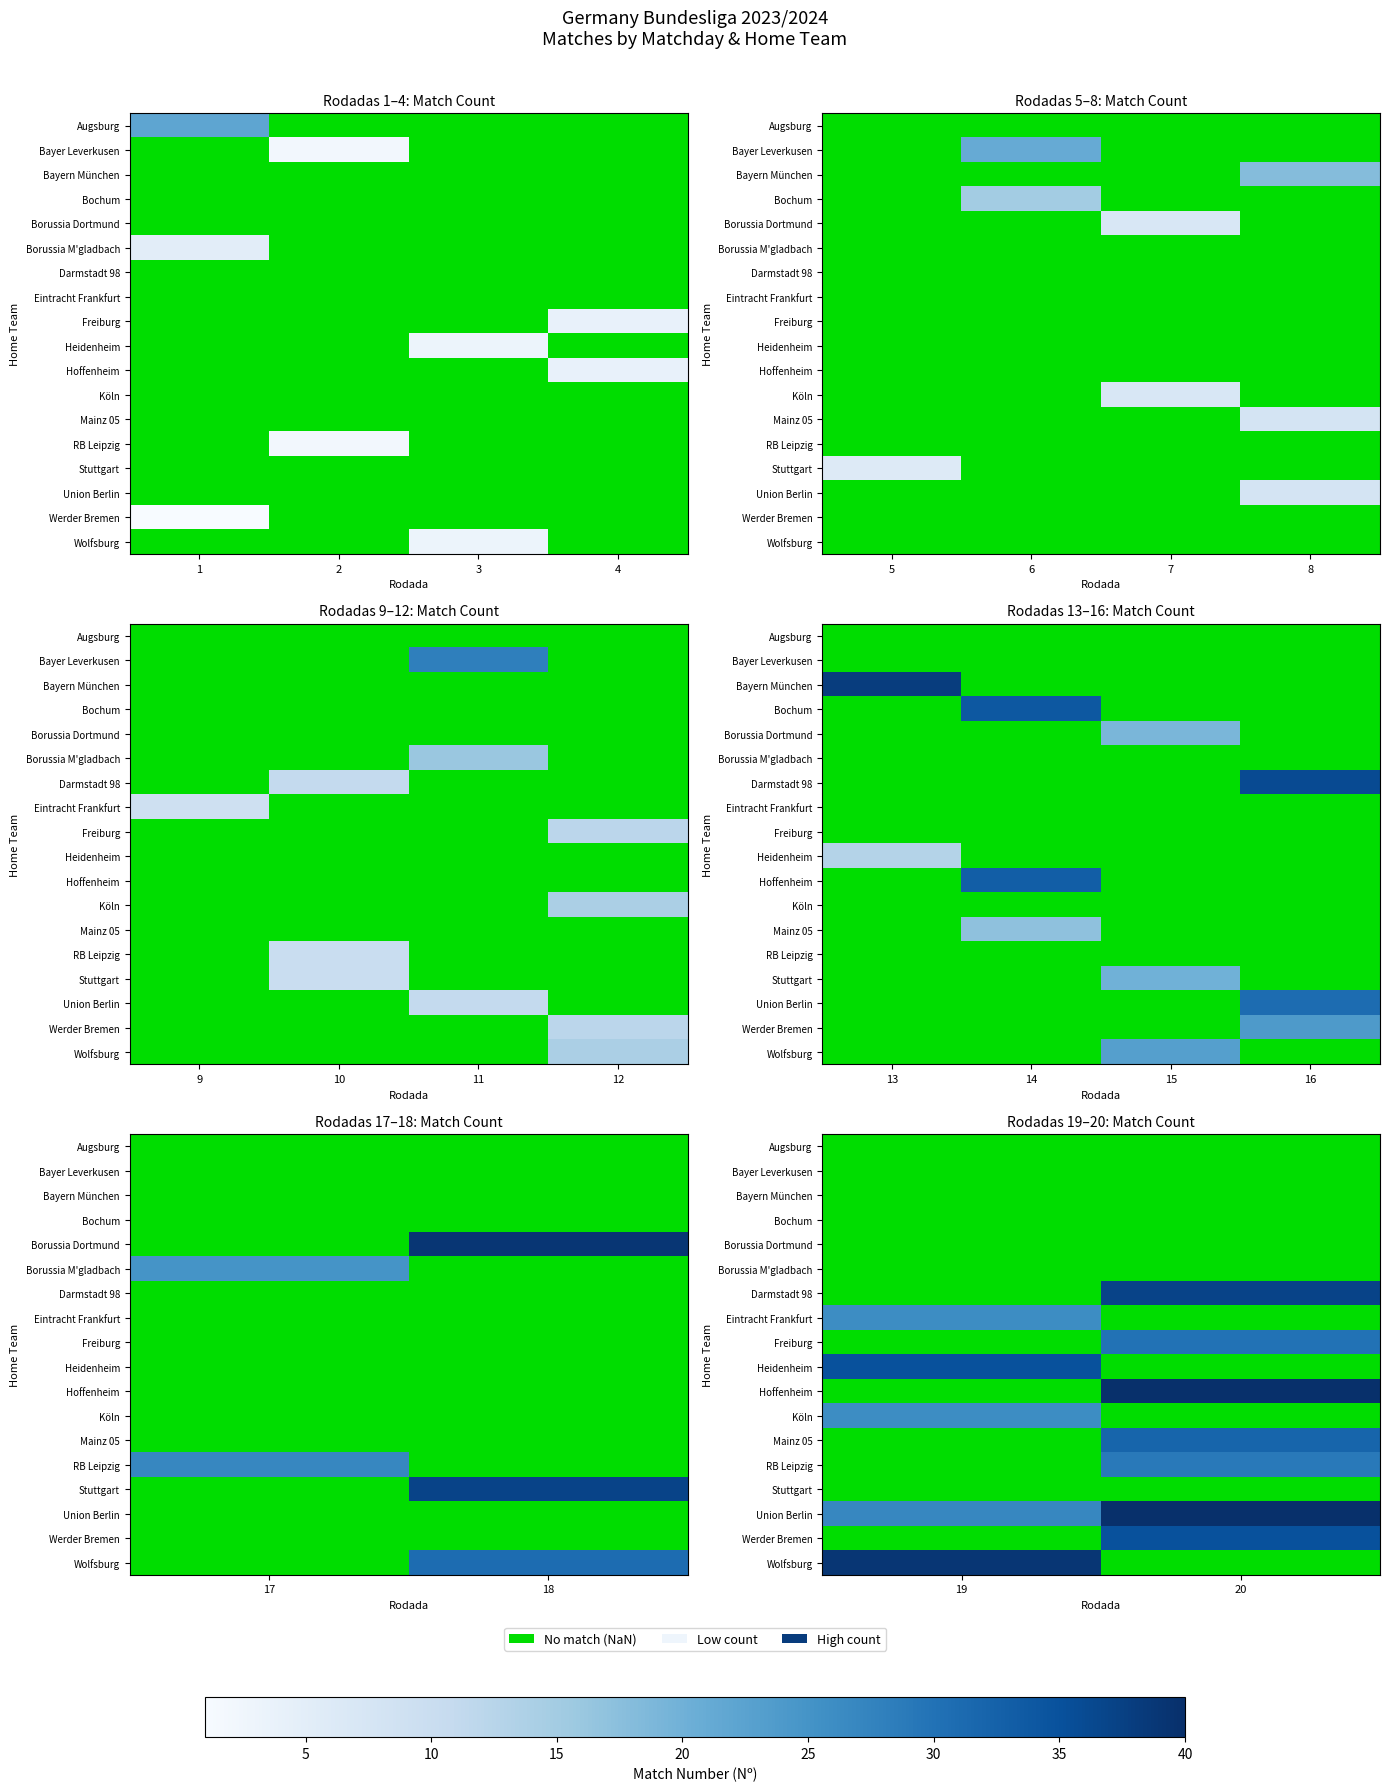

Which category has the lowest value across all series?

19